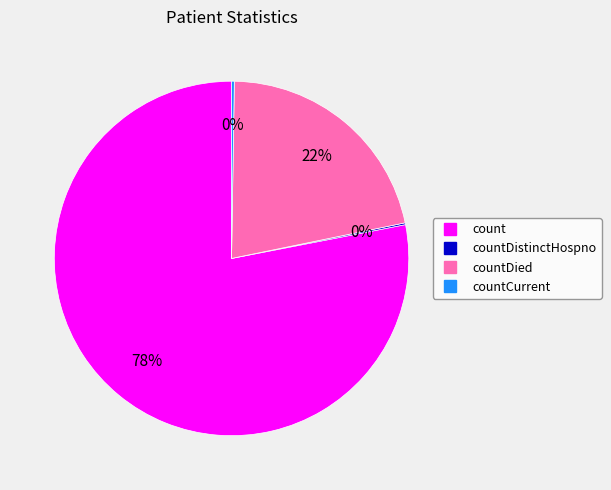

To the nearest percent, what is the average slice percentage?

25%